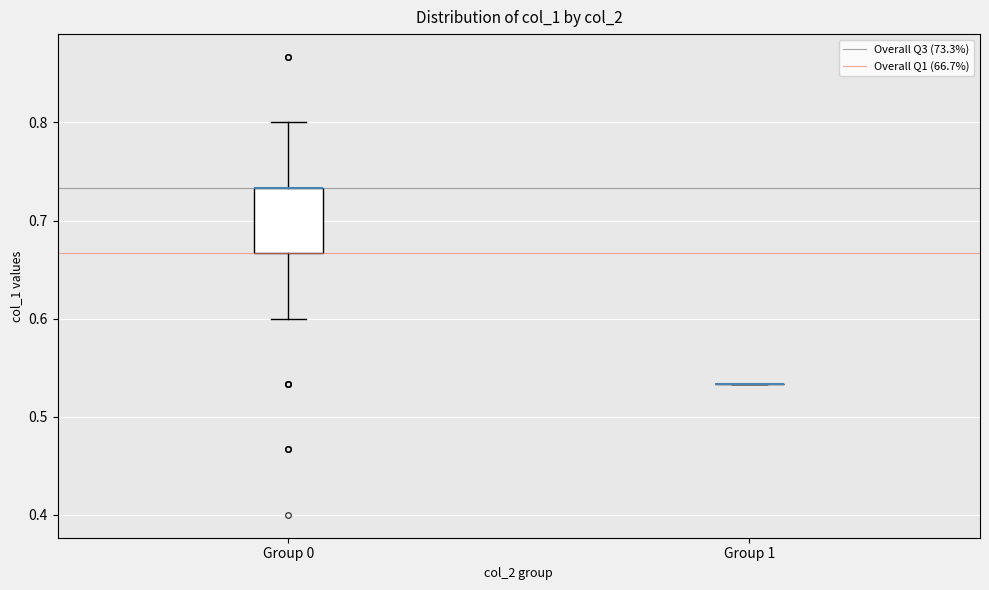

Reading left to right, transcribe this box plot: for each box, give where its median line is, the range the box spans, and where its two whiskers end, as read against the y-axis. The values are not printed on the chart, so give them approximately, as read against the axis.

Group 0: median 0.73 (drawn on the box's upper edge), box 0.67 to 0.73, whiskers 0.60 to 0.80
Group 1: box collapsed to a line at 0.53, whiskers 0.53 to 0.53